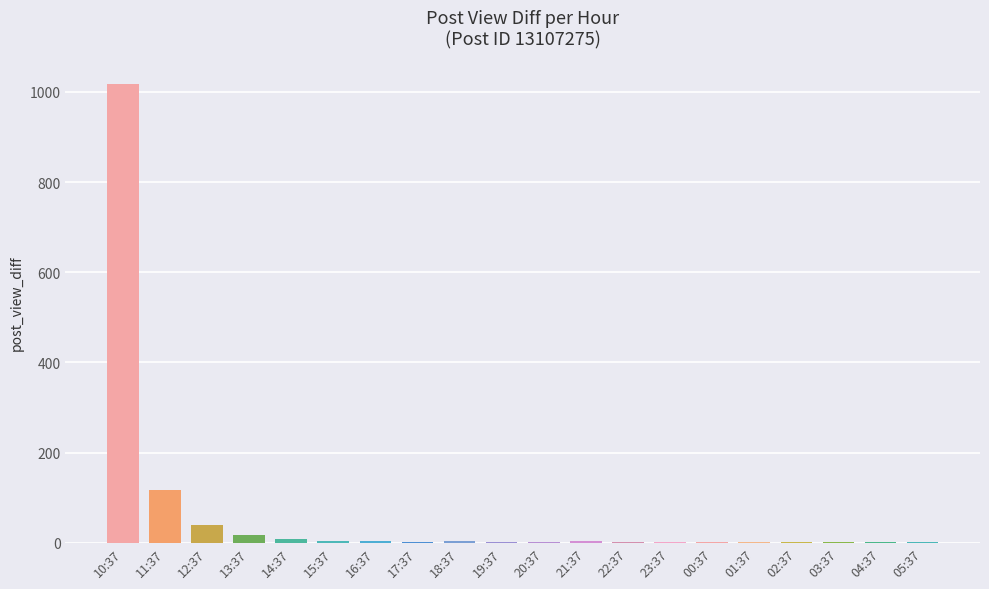

What is the change in value from 13:37 to 18:37?

-14